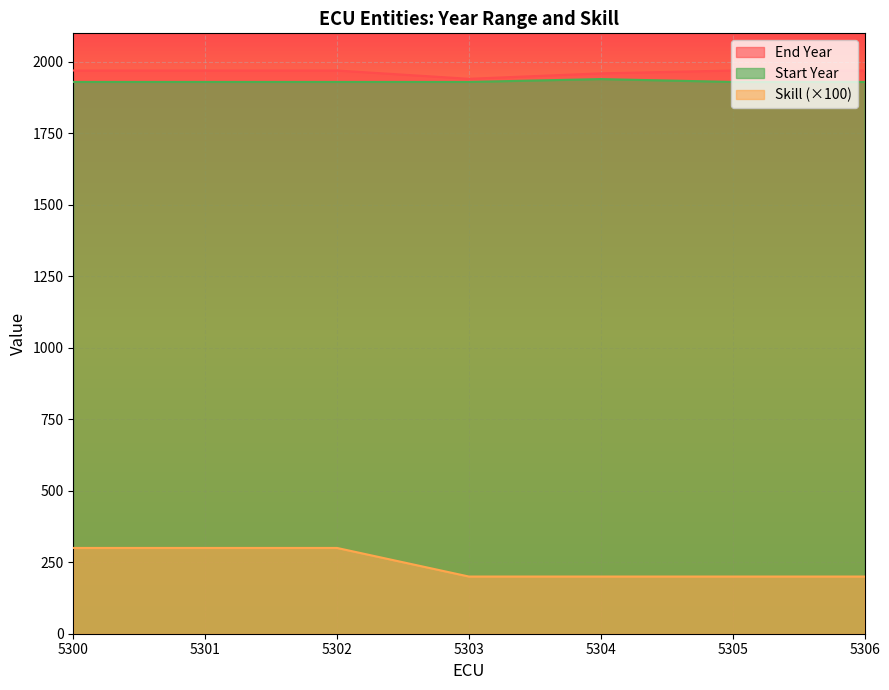

Which series changed the most between 5301 and 5305?

Skill (×100)